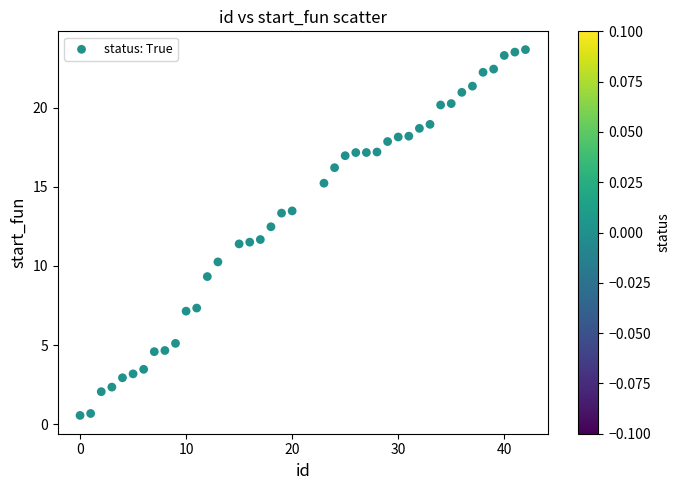

What is the range of X values (max minus min)?

42.0